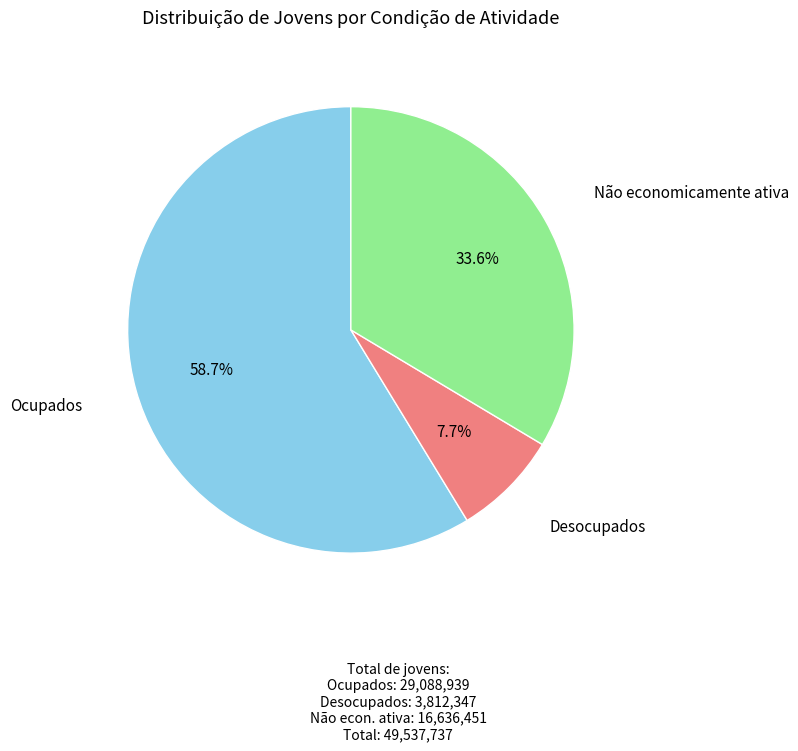

Is there any slice that represents more than half of the pie?

Yes